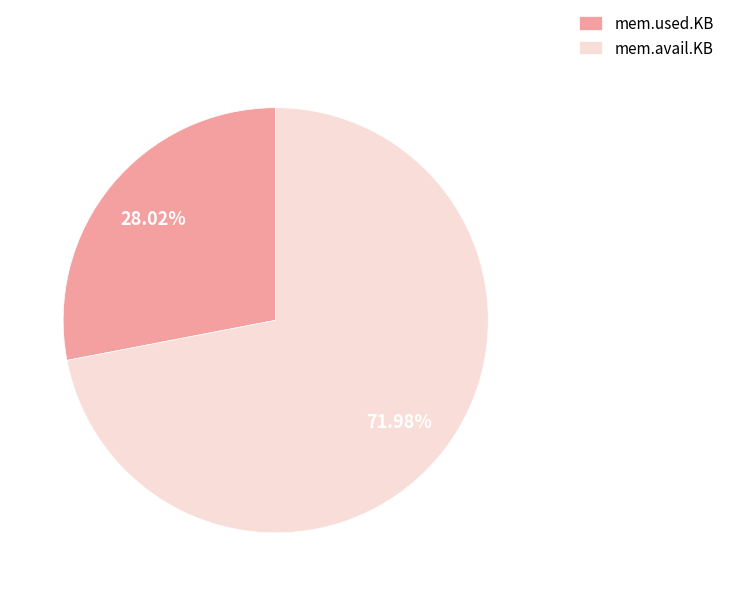

What is the ratio of the value at mem.used.KB to the value at mem.avail.KB?

0.4